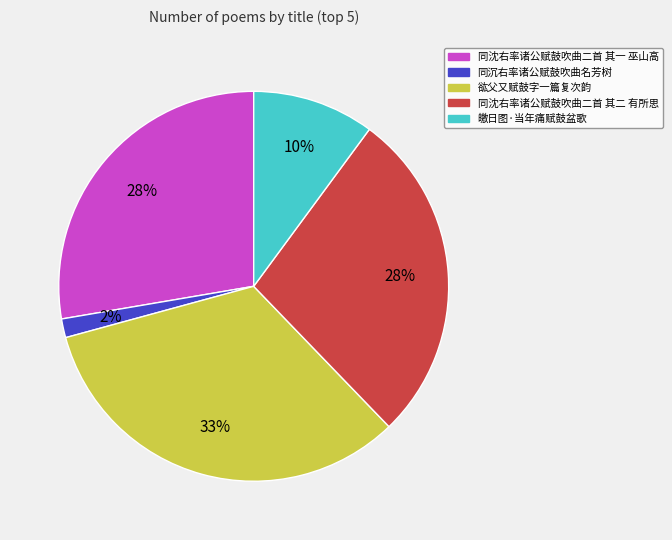

What percentage is the 谹父又赋鼓字一篇复次韵 slice, to the nearest percent?

33%